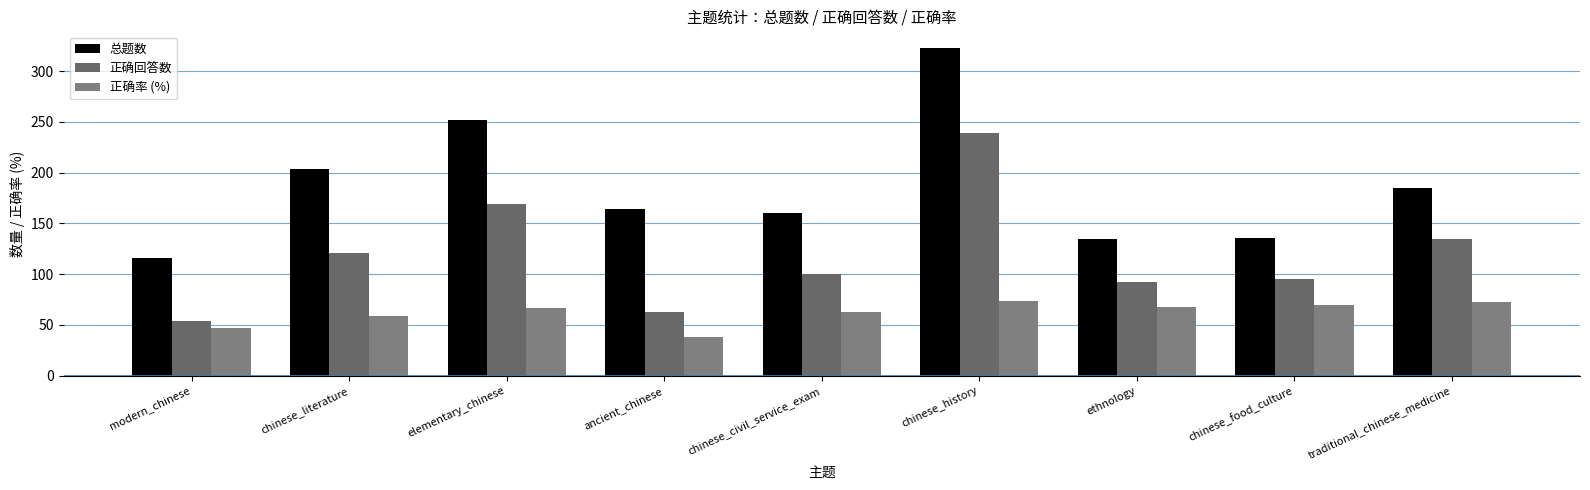

Reading left to right, extract all data points from this chart.

总题数: modern_chinese=116.0	chinese_literature=204.0	elementary_chinese=252.0	ancient_chinese=164.0	chinese_civil_service_exam=160.0	chinese_history=323.0	ethnology=135.0	chinese_food_culture=136.0	traditional_chinese_medicine=185.0
正确回答数: modern_chinese=54.0	chinese_literature=121.0	elementary_chinese=169.0	ancient_chinese=63.0	chinese_civil_service_exam=100.0	chinese_history=239.0	ethnology=92.0	chinese_food_culture=95.0	traditional_chinese_medicine=135.0
正确率 (%): modern_chinese=46.5	chinese_literature=59.3	elementary_chinese=67.1	ancient_chinese=38.4	chinese_civil_service_exam=62.5	chinese_history=74.0	ethnology=68.2	chinese_food_culture=69.8	traditional_chinese_medicine=73.0